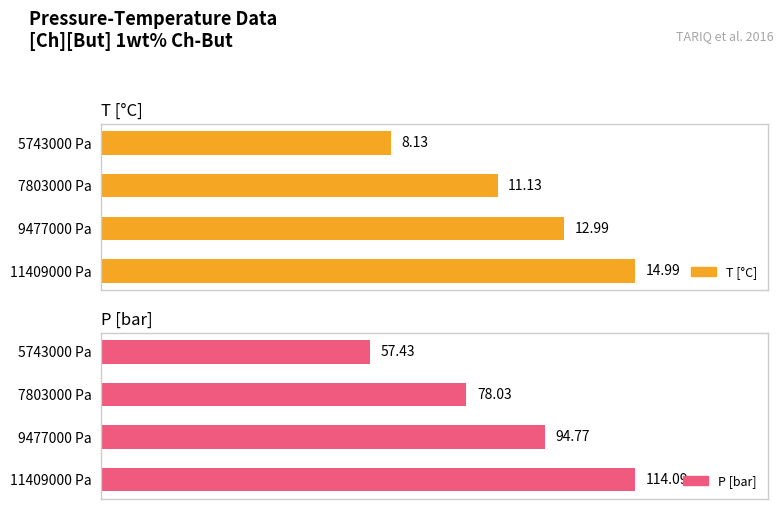

What is the maximum value for T [°C]?

15.0